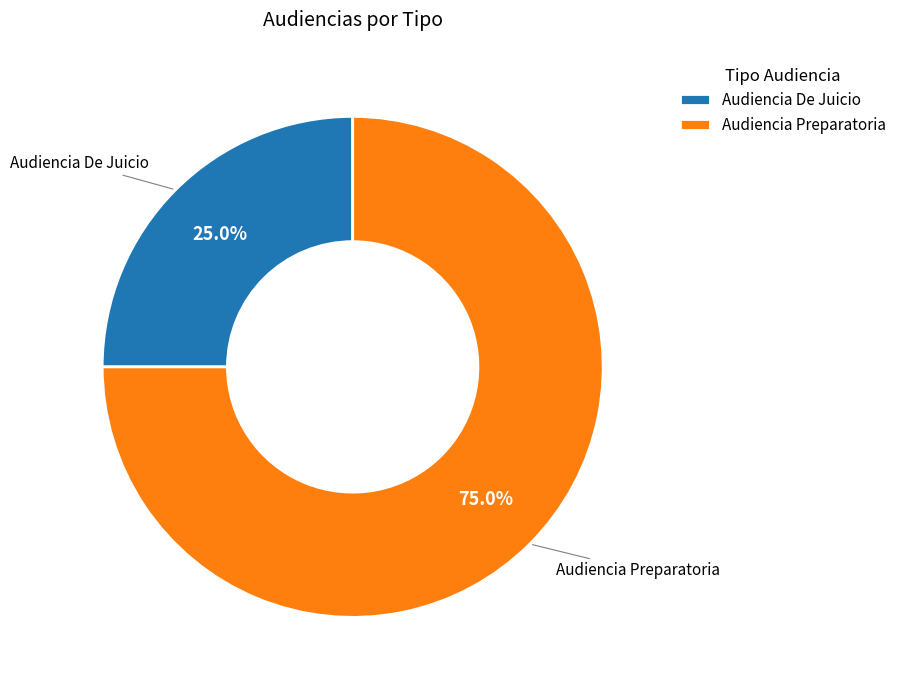

To the nearest percent, what is the difference between the largest and smallest slice percentages?

50%